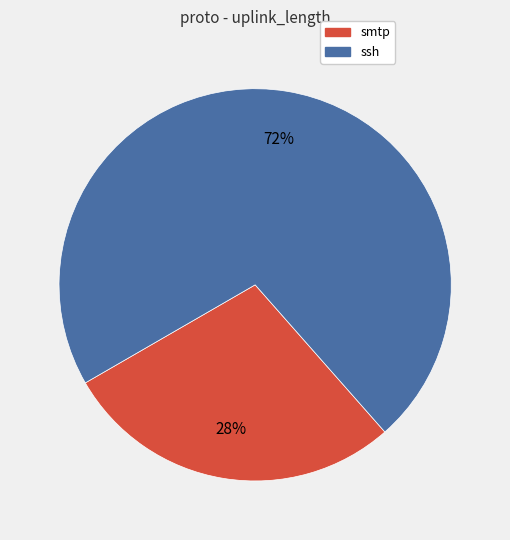

Does any single category account for the majority?

Yes